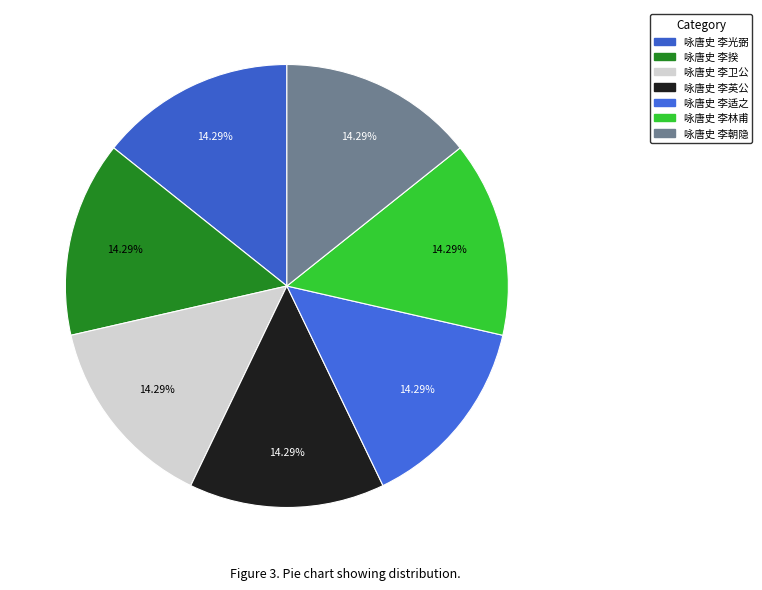

How many slices are in this pie chart?

7